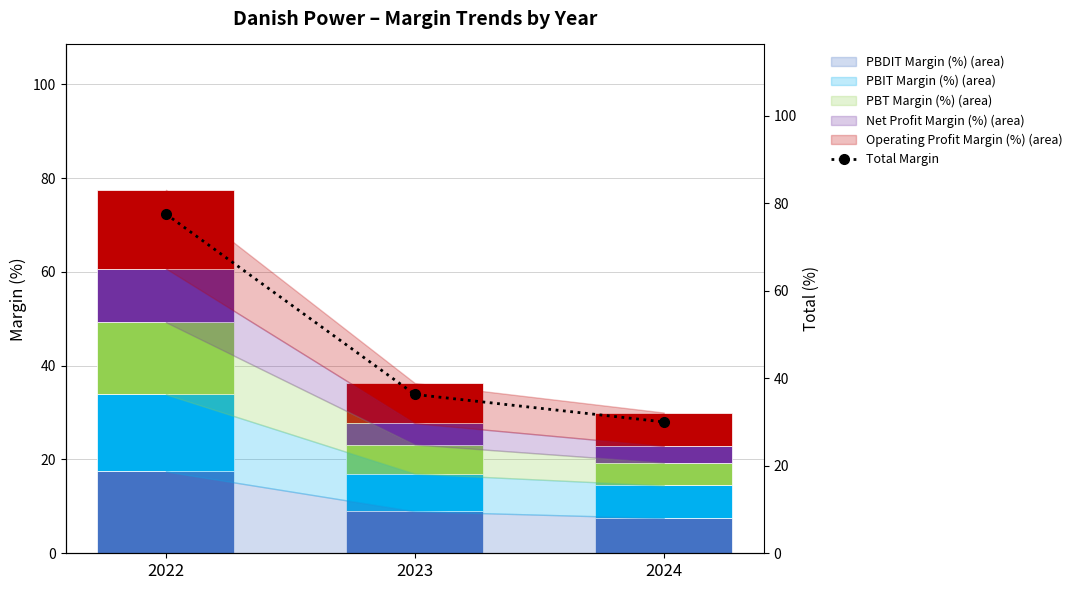

Reading right to left, list all the values displayed in this chart.

PBDIT Margin (%): 2024=7.5	2023=8.9	2022=17.4
PBIT Margin (%): 2024=6.9	2023=8.0	2022=16.4
PBT Margin (%): 2024=4.9	2023=6.2	2022=15.4
Net Profit Margin (%): 2024=3.5	2023=4.5	2022=11.5
Operating Profit Margin (%): 2024=7.1	2023=8.6	2022=16.8
Total Margin: 2024=30.0	2023=36.3	2022=77.5